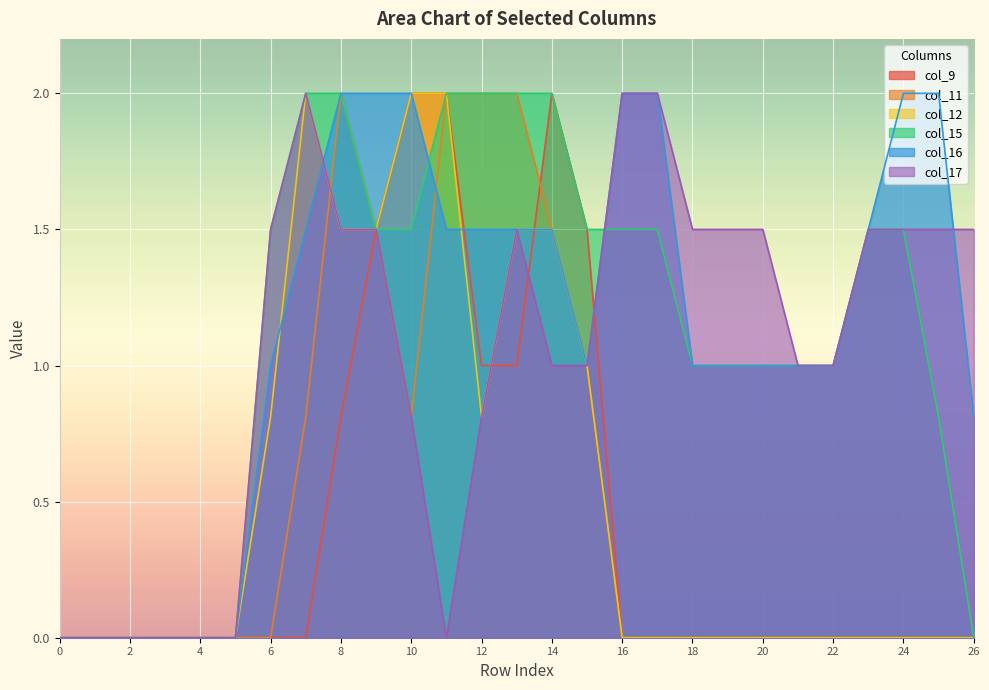

Where does the col_15 series first go above 1?

6